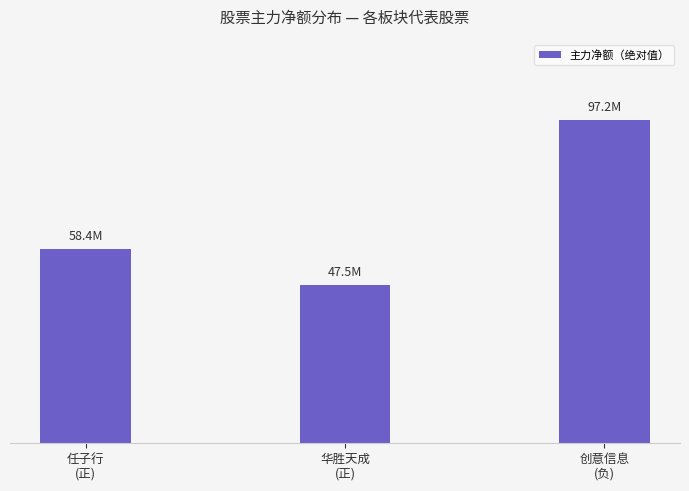

What is the average value?

67673773